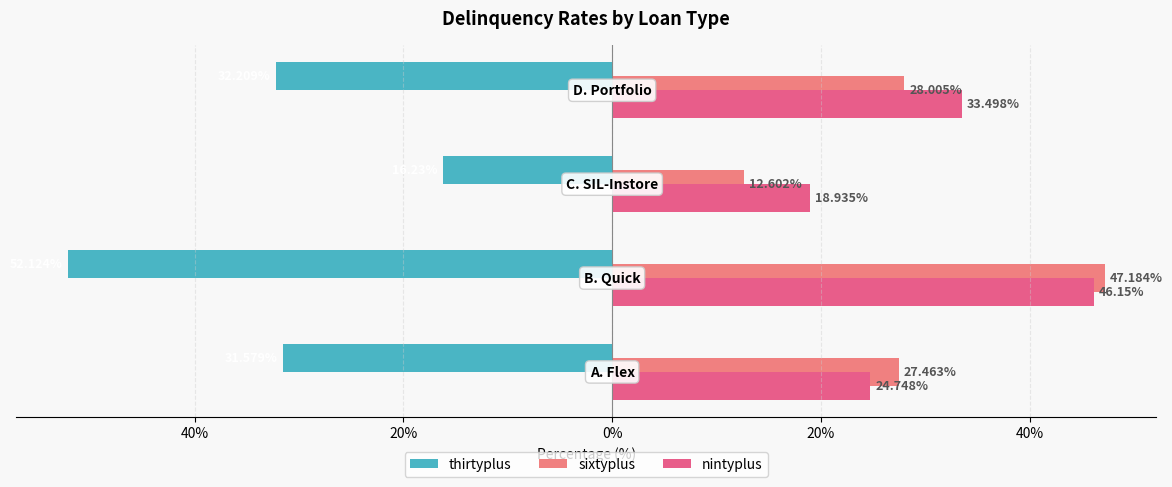

At how many categories does at least one series exceed 24?

3